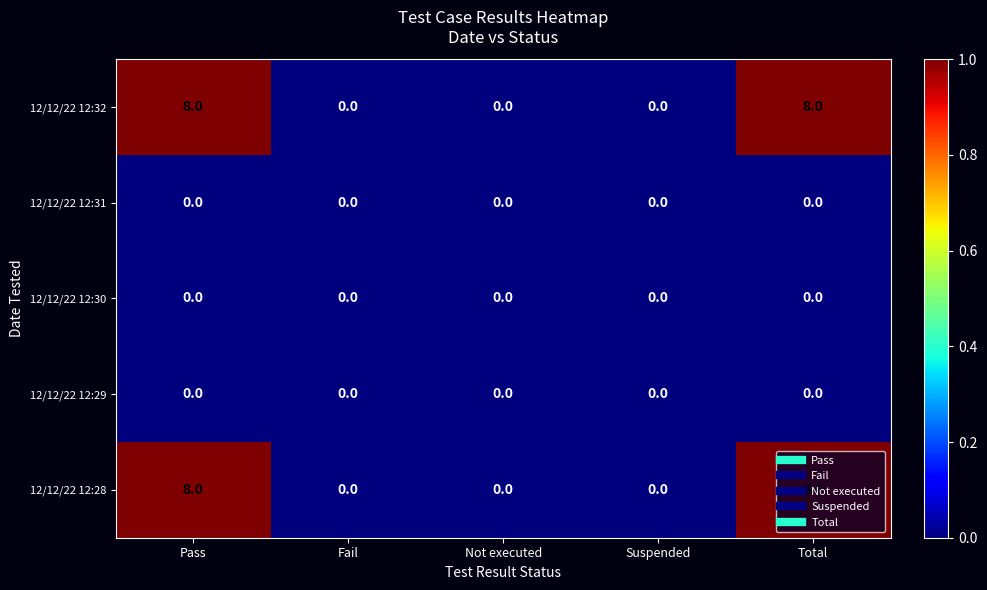

The value of 12/12/22 12:28 at Total is 11. True or false?

False